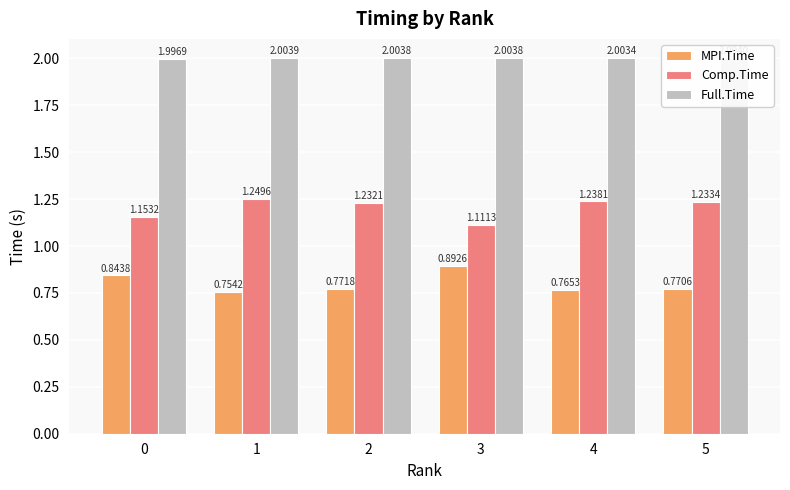

How many Comp.Time values are between 1 and 2?

6